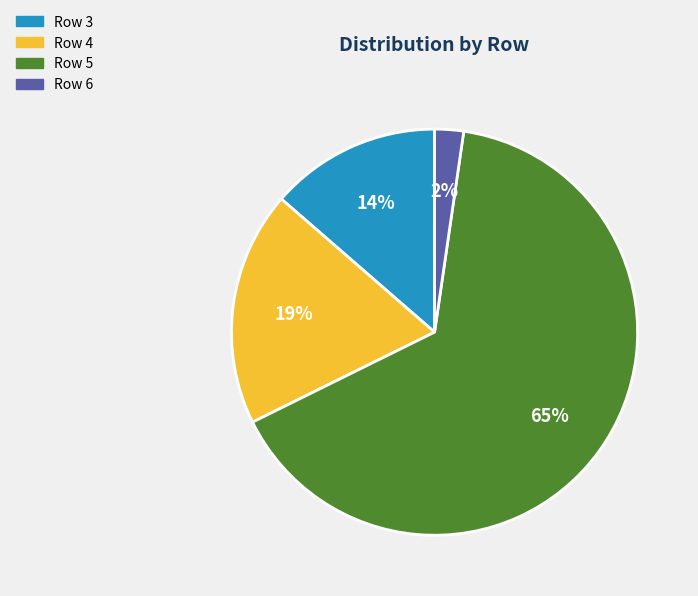

To the nearest percent, what is the average slice percentage?

25%